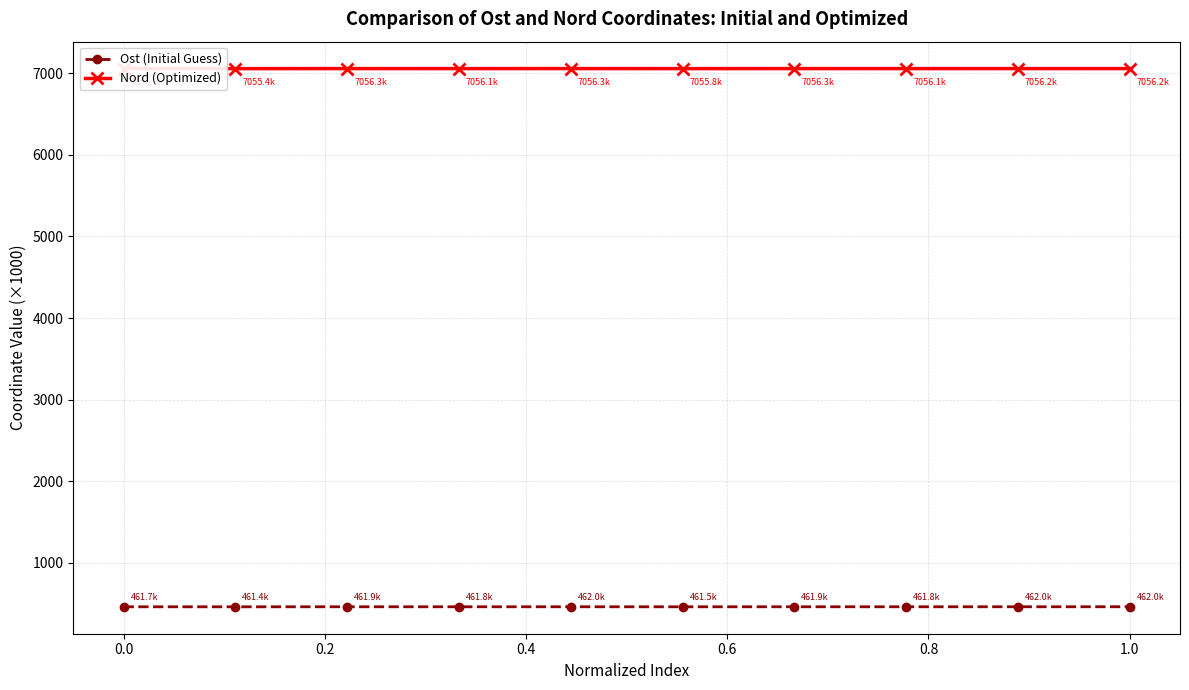

What is the difference between the maximum and minimum values in the Nord (Optimized) series?

0.9